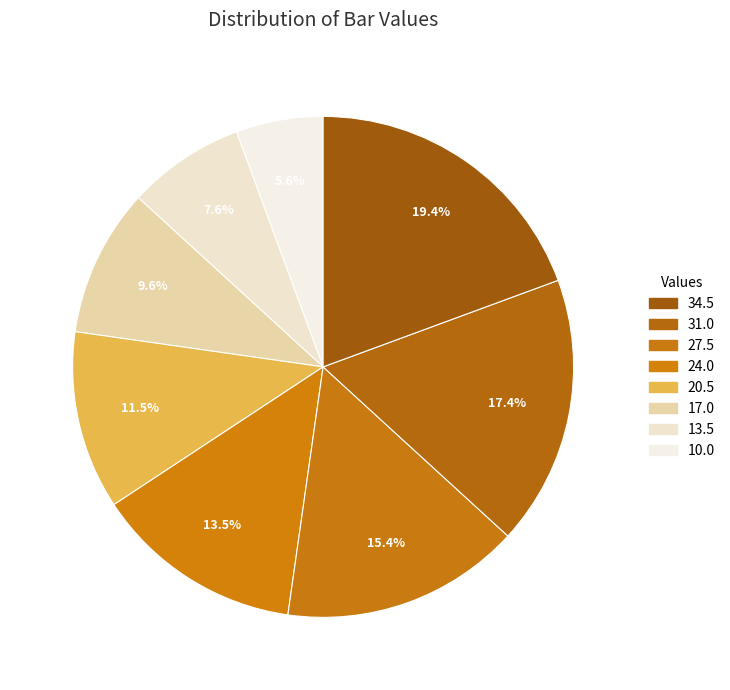

What is the largest slice in the pie chart?

34.5